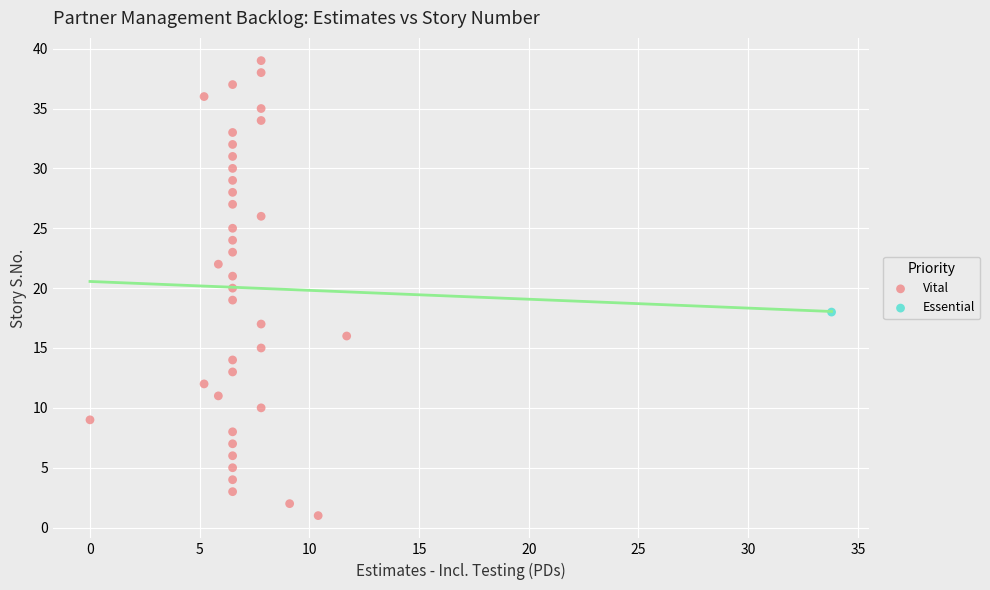

What are all the series names shown in the legend?

Vital, Essential